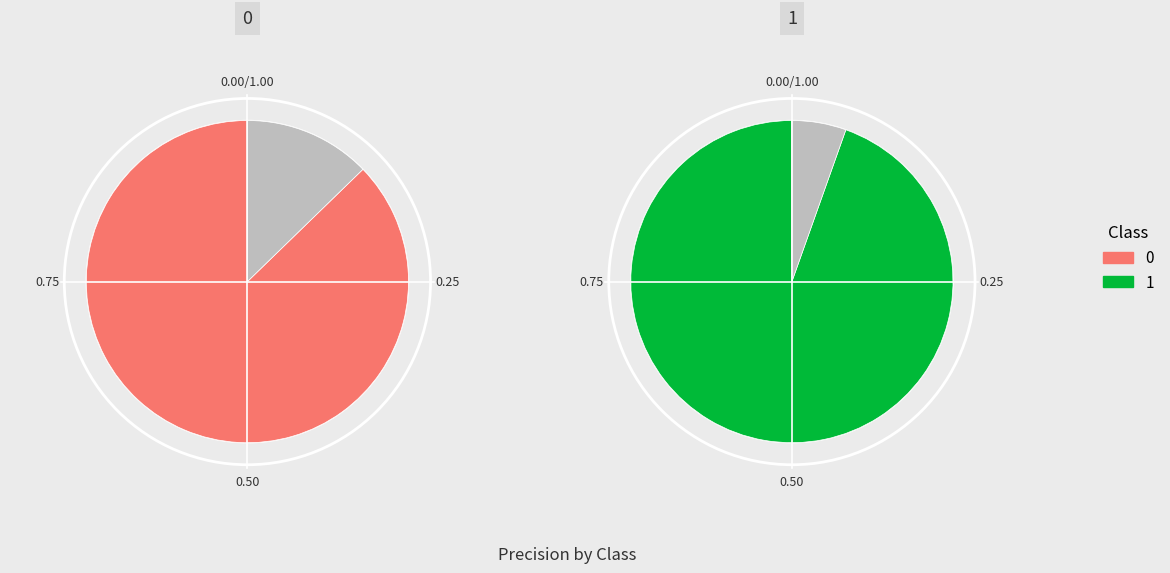

Rank the categories by value from lowest to highest.

0, 1